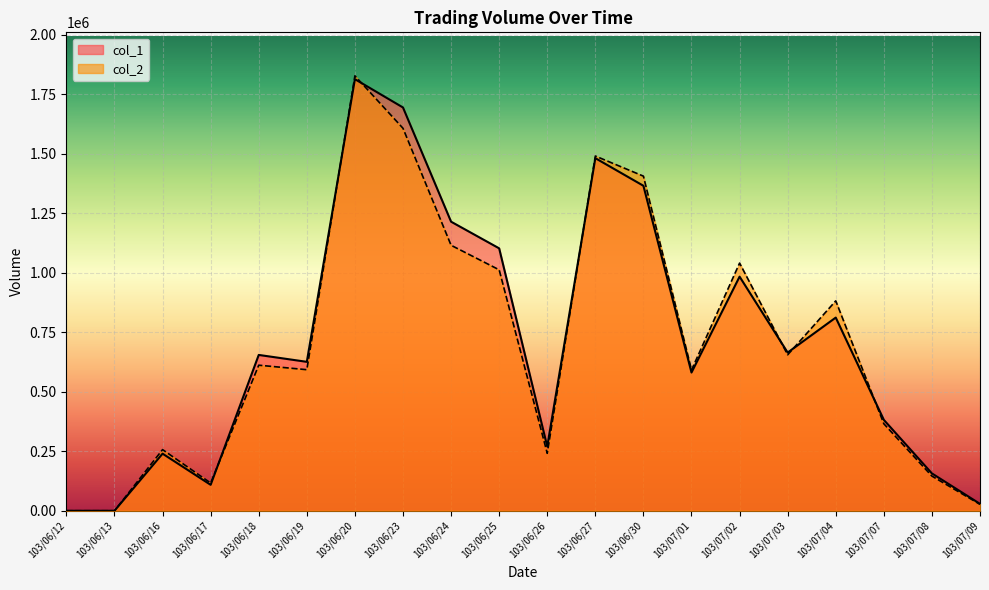

List the series in order of their peak value, lowest first.

col_1, col_2